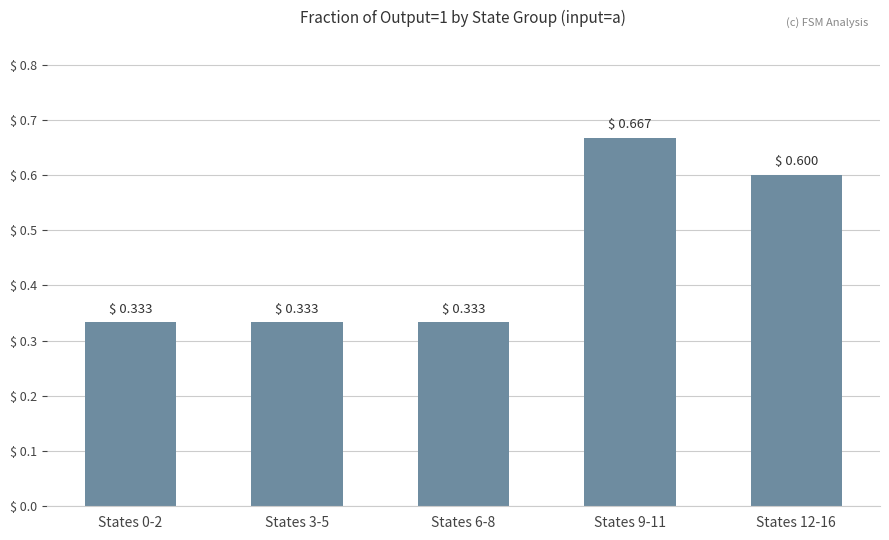

The value at States 9-11 is 0.4. True or false?

False